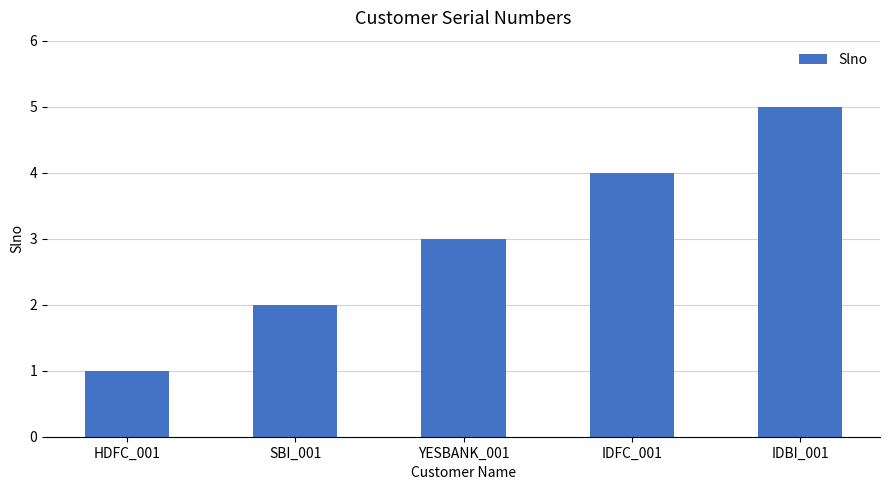

Reading left to right, transcribe all the data shown in this chart.

1	2	3	4	5